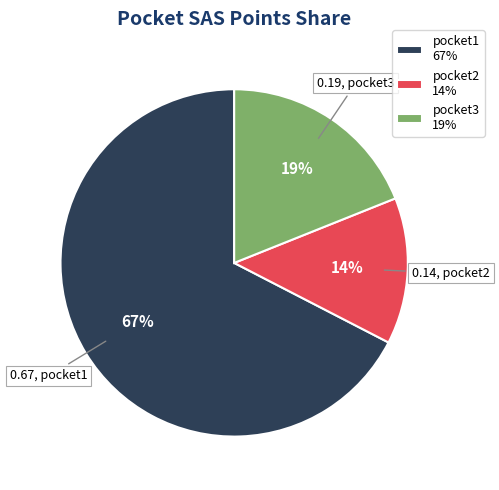

Rank the categories by value from highest to lowest.

pocket1, pocket3, pocket2